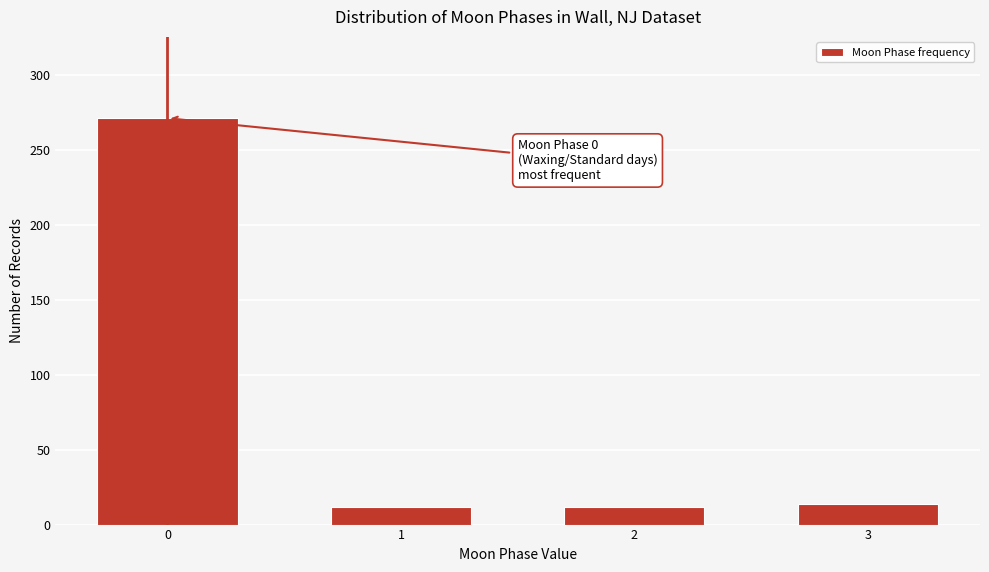

Reading right to left, extract all data points from this chart.

14	12	12	271